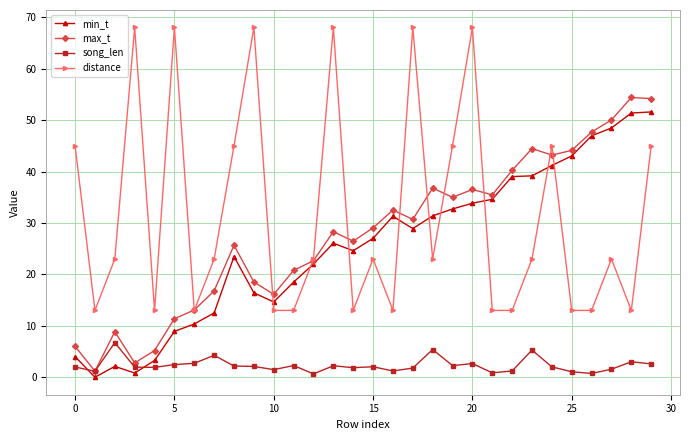

What is the difference between the second highest and second lowest values in the min_t series?

50.5